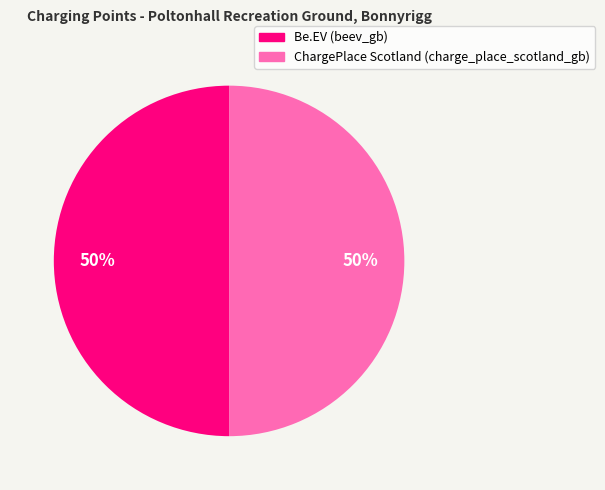

Approximately how many times larger is the value at ChargePlace Scotland (charge_place_scotland_gb) compared to Be.EV (beev_gb)?

1.0